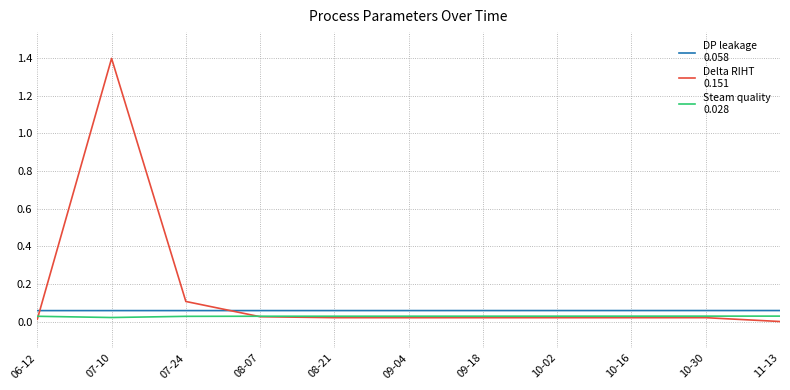

At which category is the sum across all series the highest?

07-10